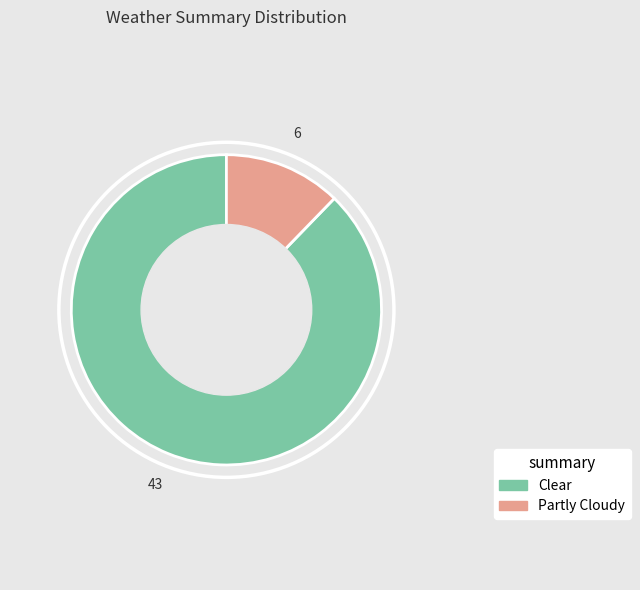

The Partly Cloudy slice represents 21% of the pie. True or false?

False